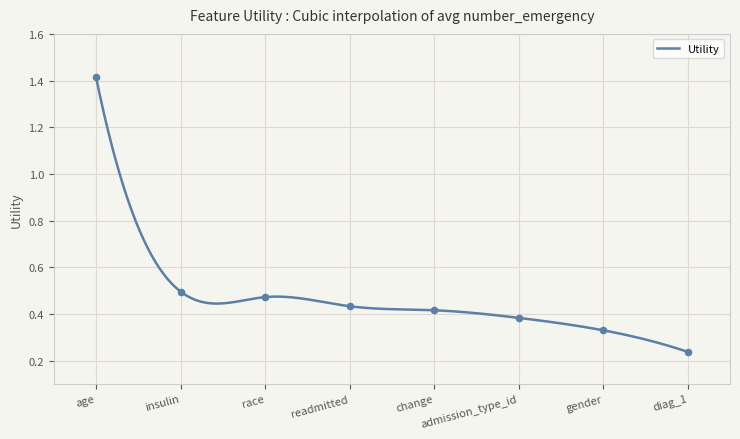

What is the change in value from insulin to admission_type_id?

-0.1